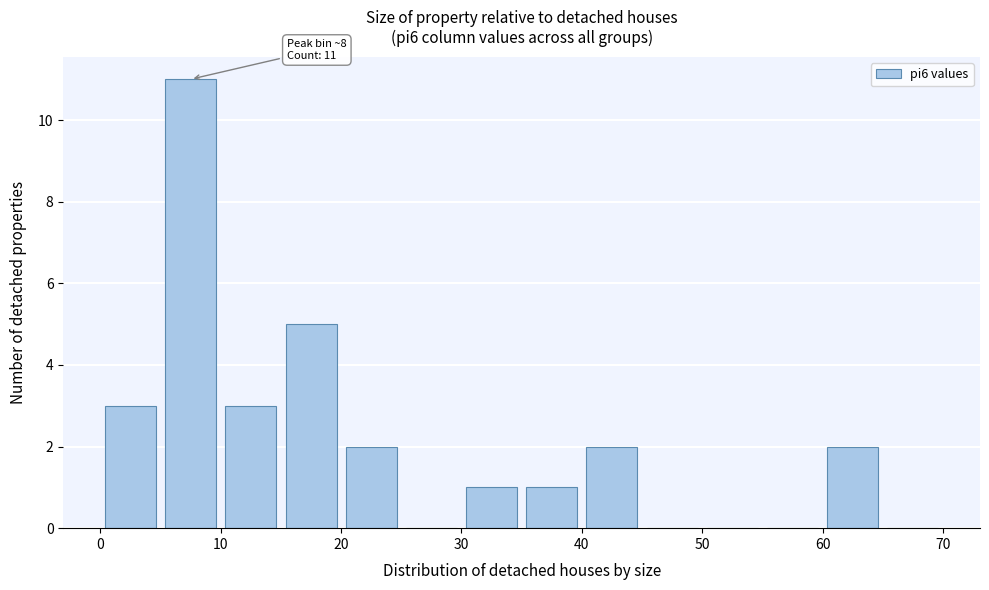

Over which range of the x-axis is the bar tallest?

5 to 10